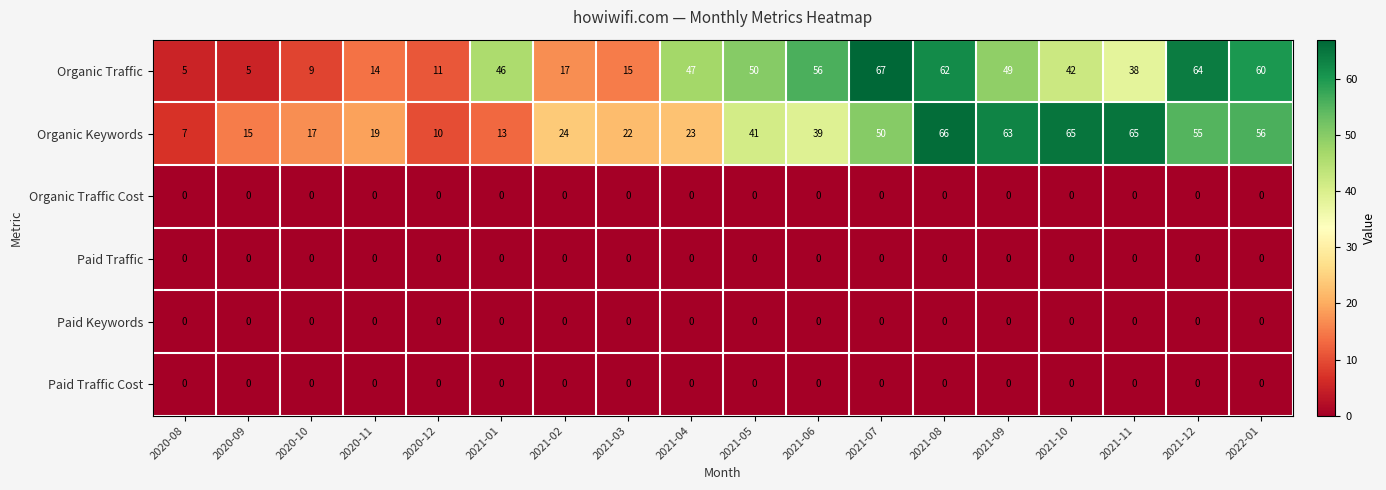

True or false: Organic Traffic Cost has a value of 0 at 2021-04.

True